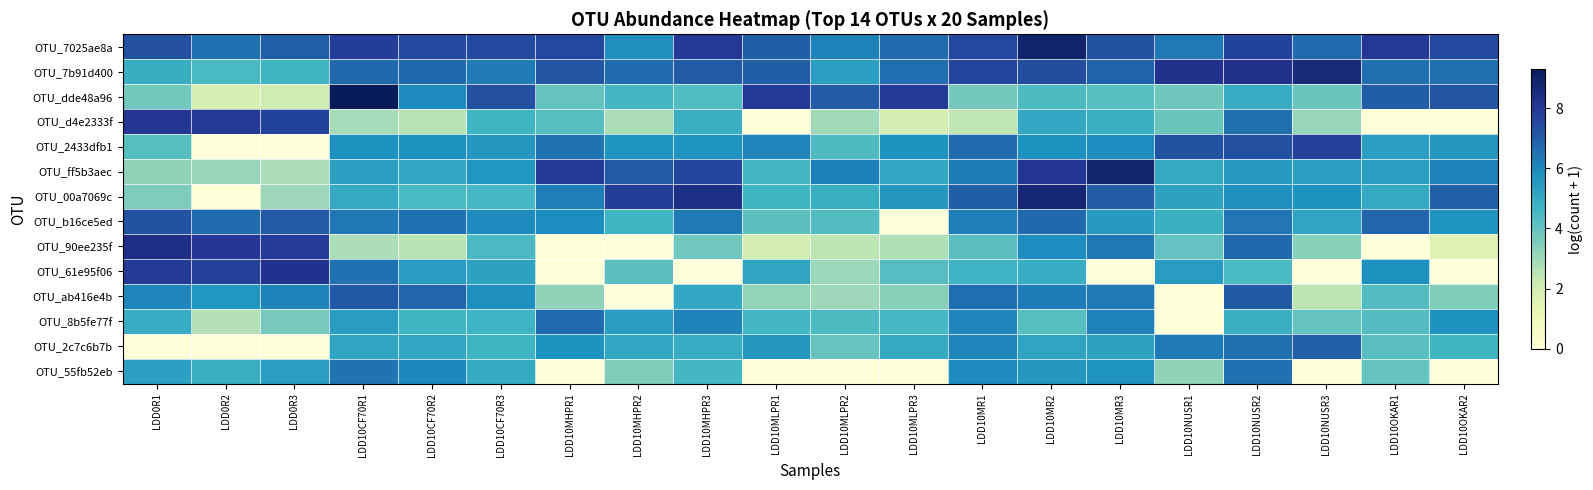

At LDD0R3, list the series in order from smallest to largest.

OTU_2433dfb1, OTU_2c7c6b7b, OTU_dde48a96, OTU_ff5b3aec, OTU_00a7069c, OTU_8b5fe77f, OTU_7b91d400, OTU_55fb52eb, OTU_ab416e4b, OTU_7025ae8a, OTU_b16ce5ed, OTU_d4e2333f, OTU_90ee235f, OTU_61e95f06